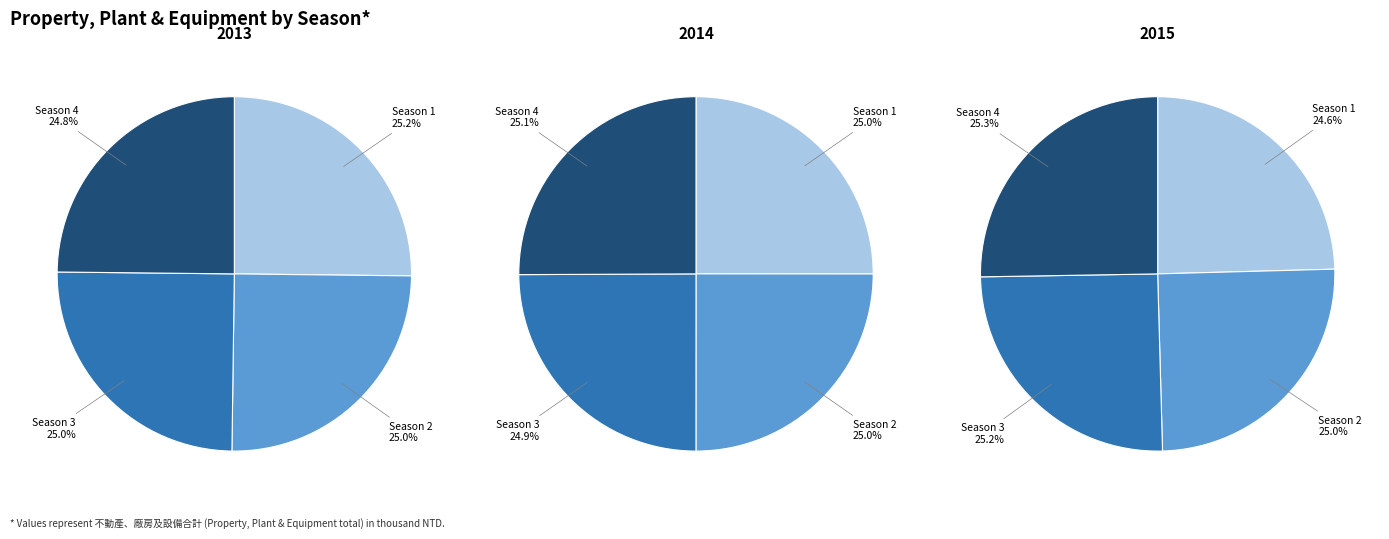

Is there any slice that represents more than half of the pie?

No